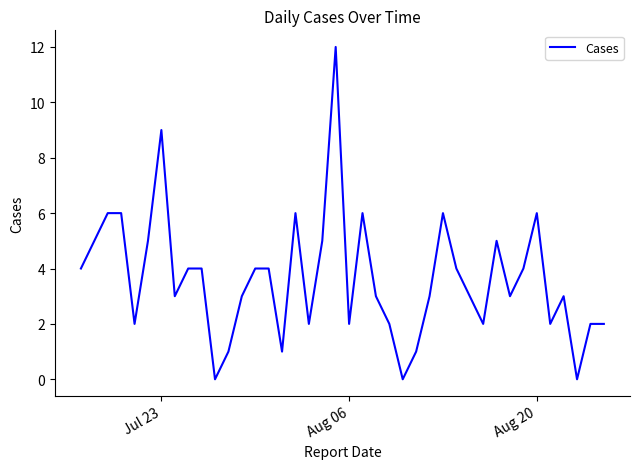

What is the greatest value displayed?

12